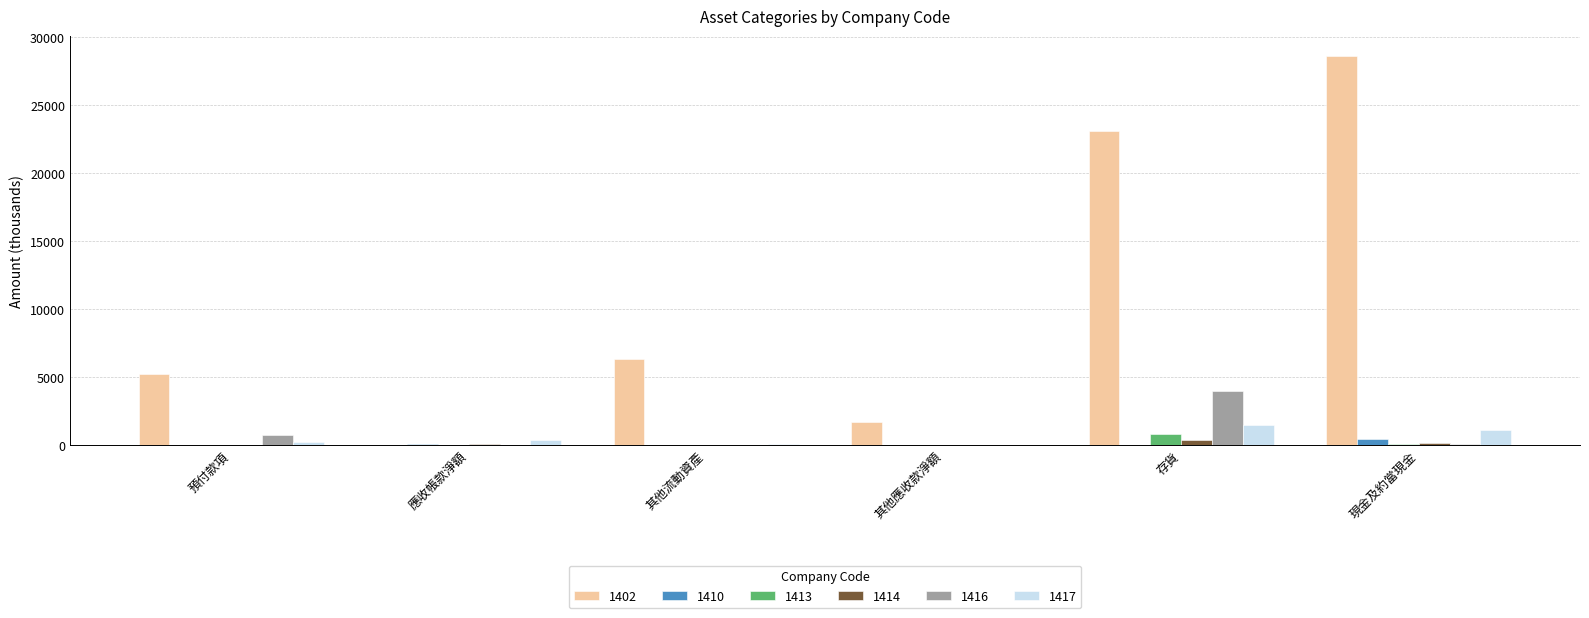

What is the sum of all 1410 values?

583.5